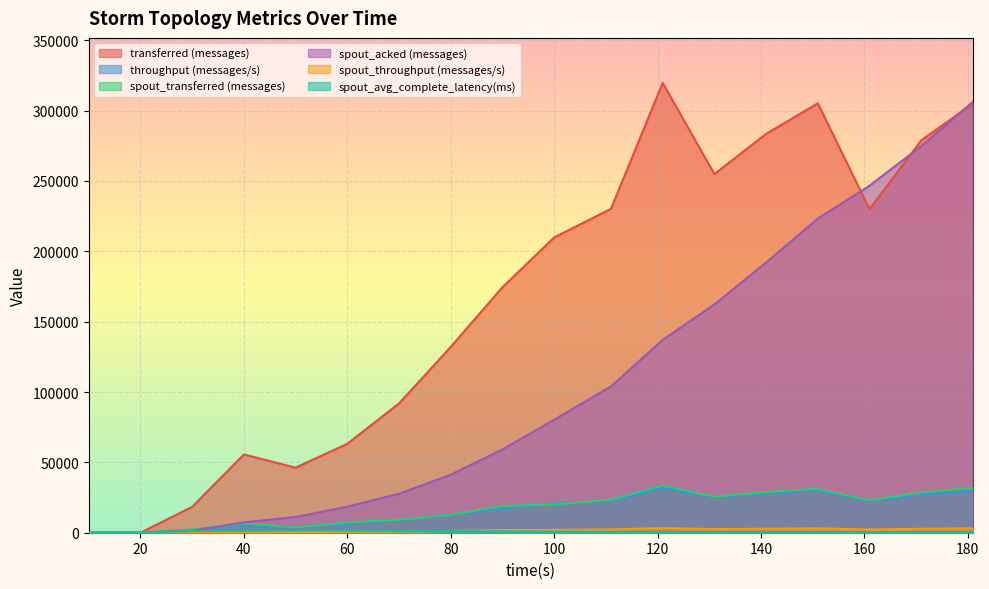

What is the maximum value for spout_throughput (messages/s)?

3309.0